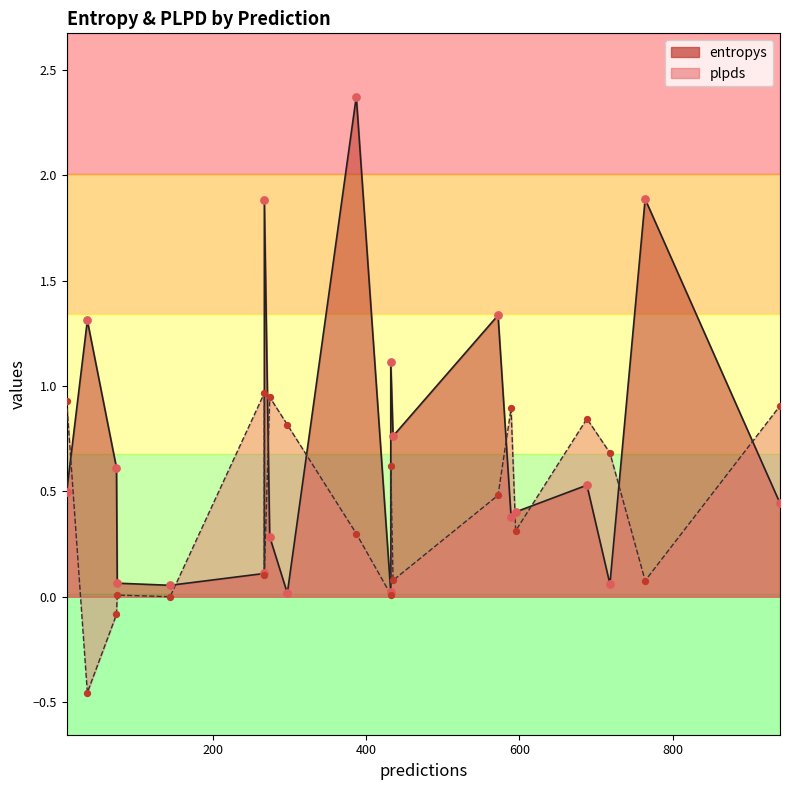

What are all the series names shown in the legend?

entropys, plpds